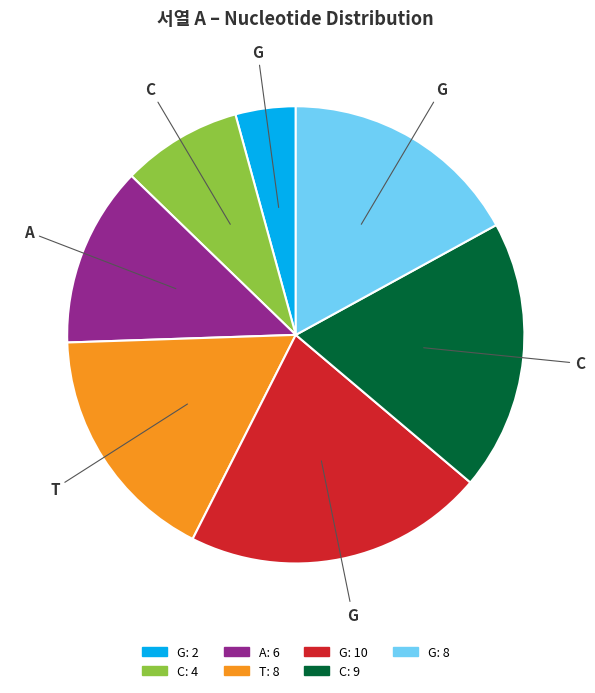

Is there any slice that represents more than half of the pie?

No